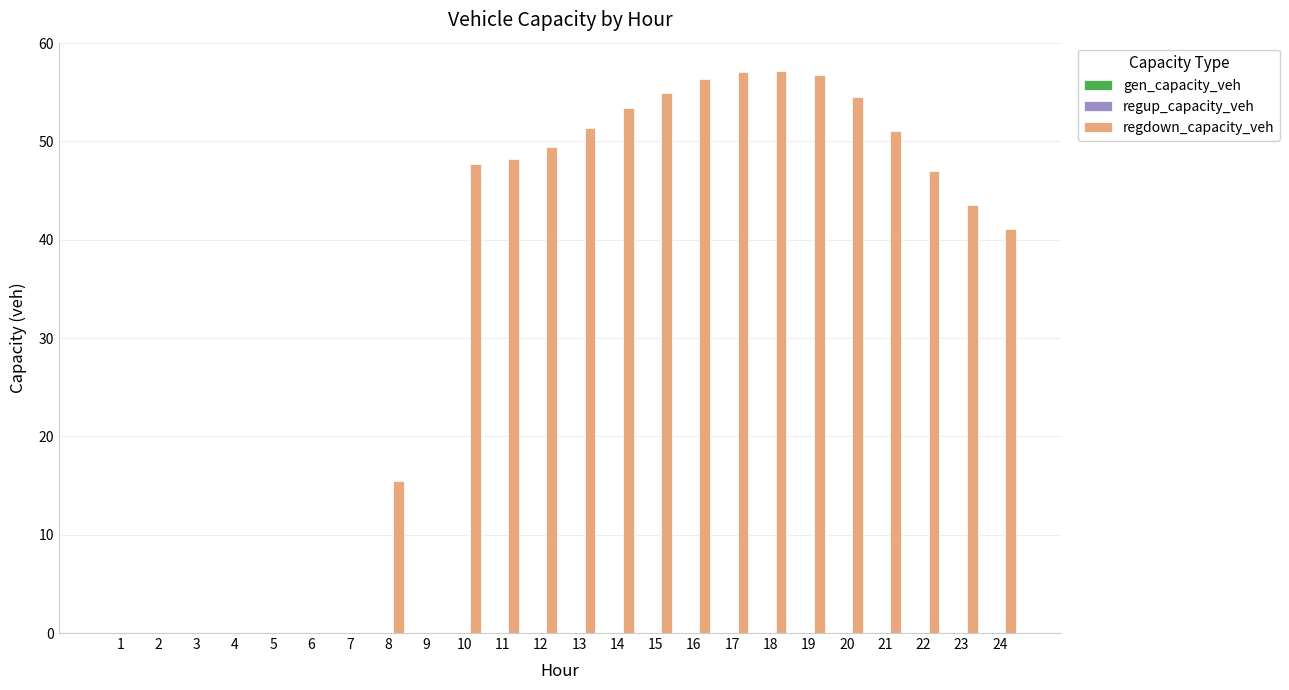

How many categories are shown in the chart?

24